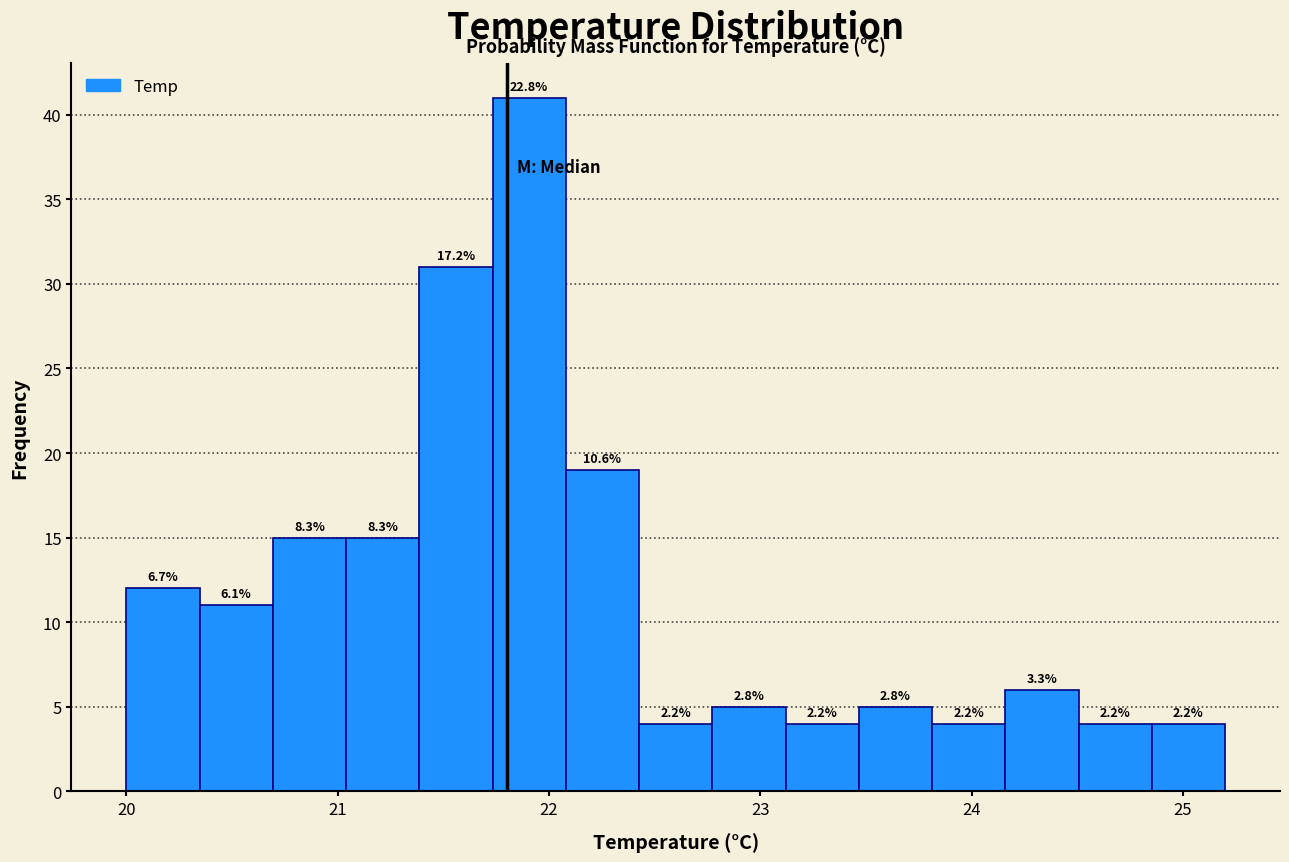

Around what value on the x-axis is the tallest bar? Give the approximate position of its centre, as read against the axis.

21.9